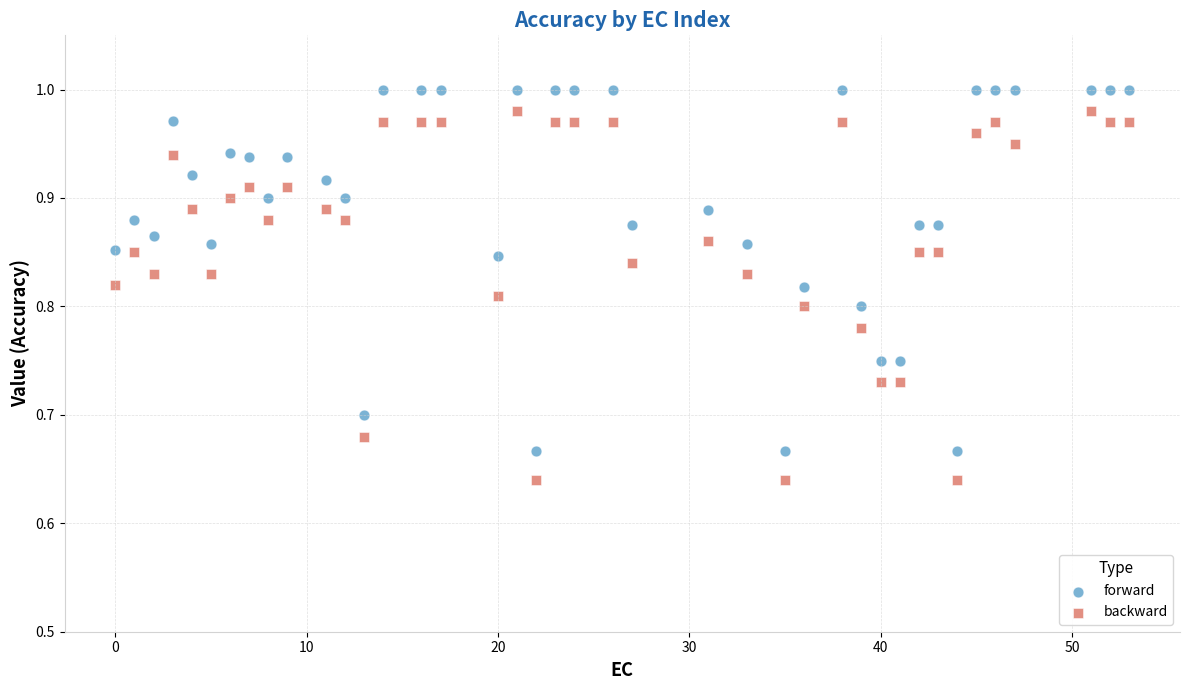

Across all data points, what is the range of Y values (max minus min)?

0.4